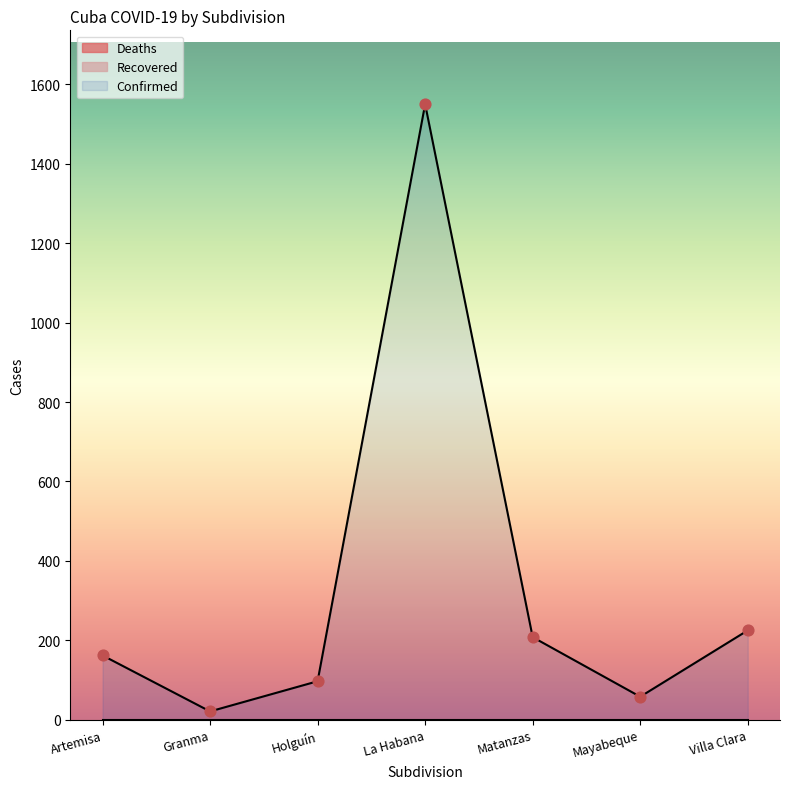

What are all the series names shown in the legend?

Confirmed, Deaths, Recovered